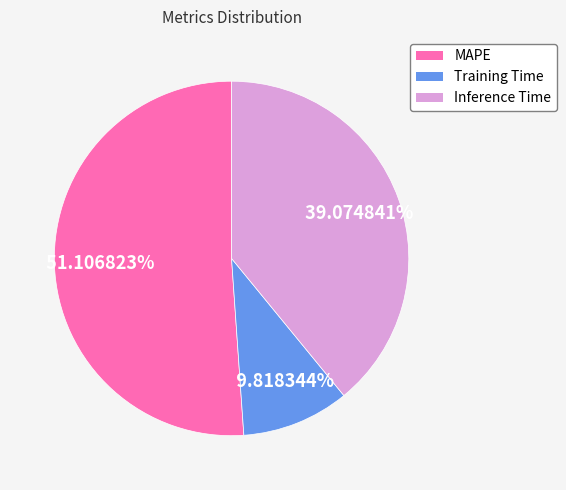

To the nearest percent, what portion does Training Time represent?

10%